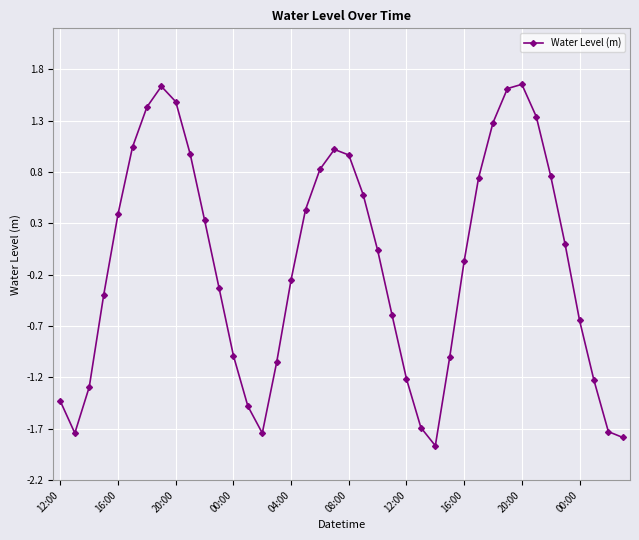

What is the value of the 35th point from the left?

0.8